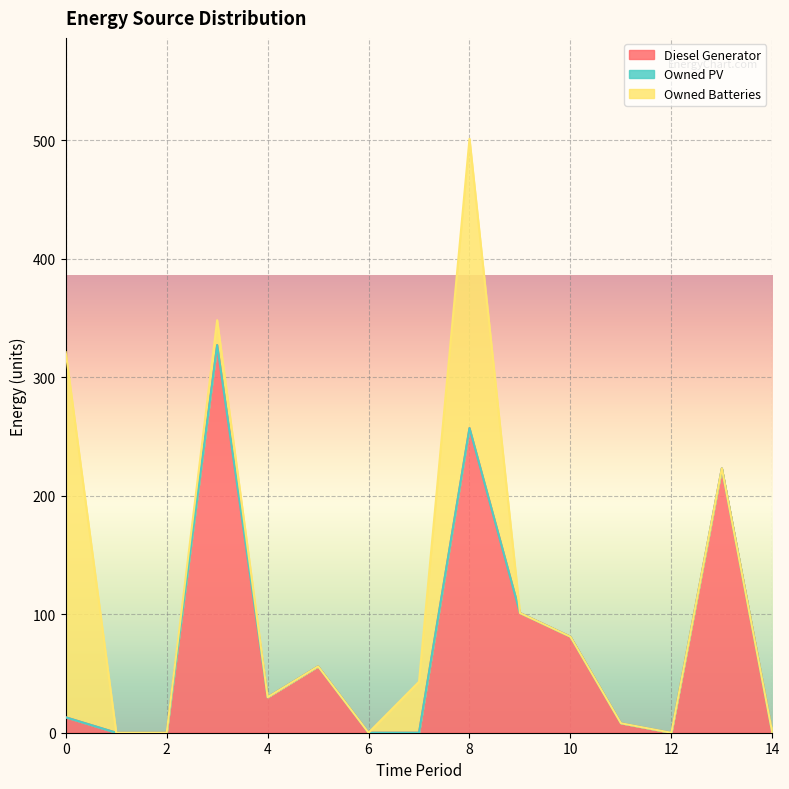

At which category is the sum across all series the highest?

8